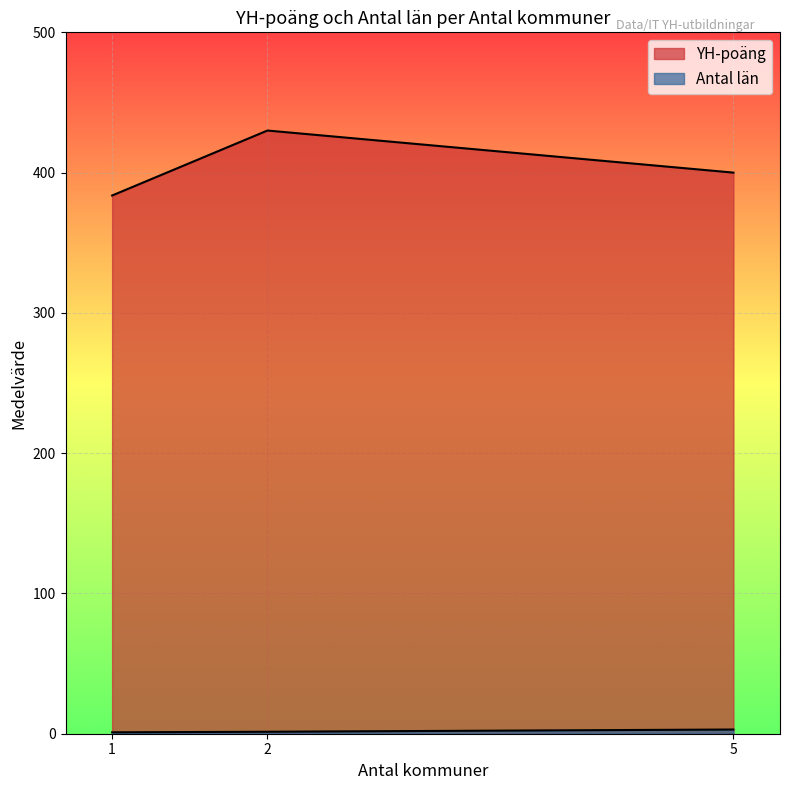

Does the chart display data point markers on the line(s)?

No